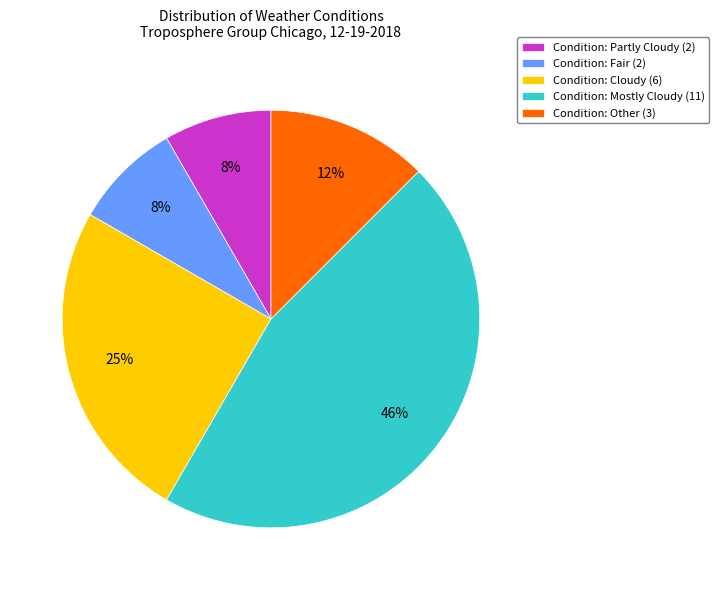

Which category has the biggest portion of the pie?

Condition: Mostly Cloudy (11)